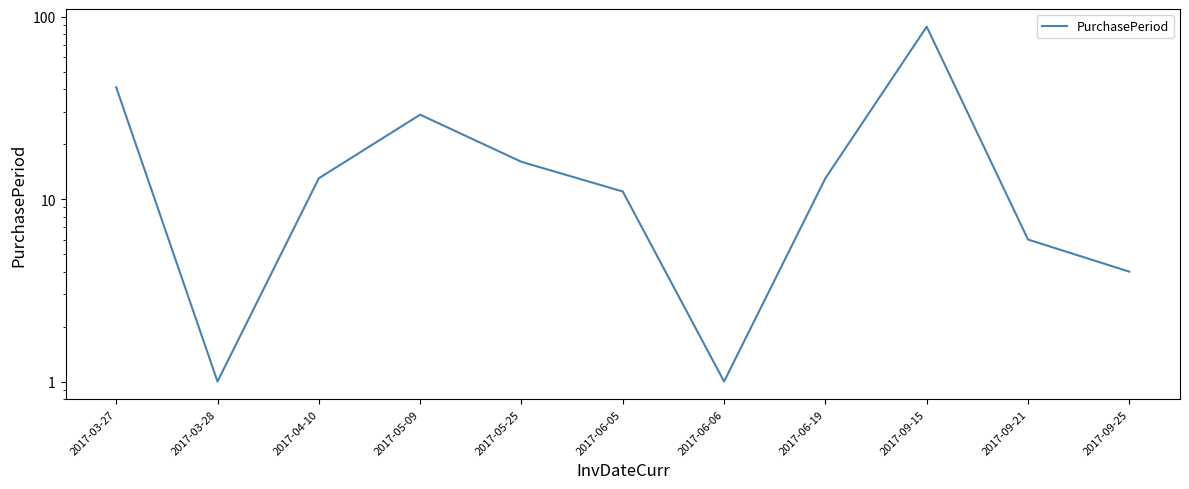

What is the label of the 4th point from the right?

2017-06-19